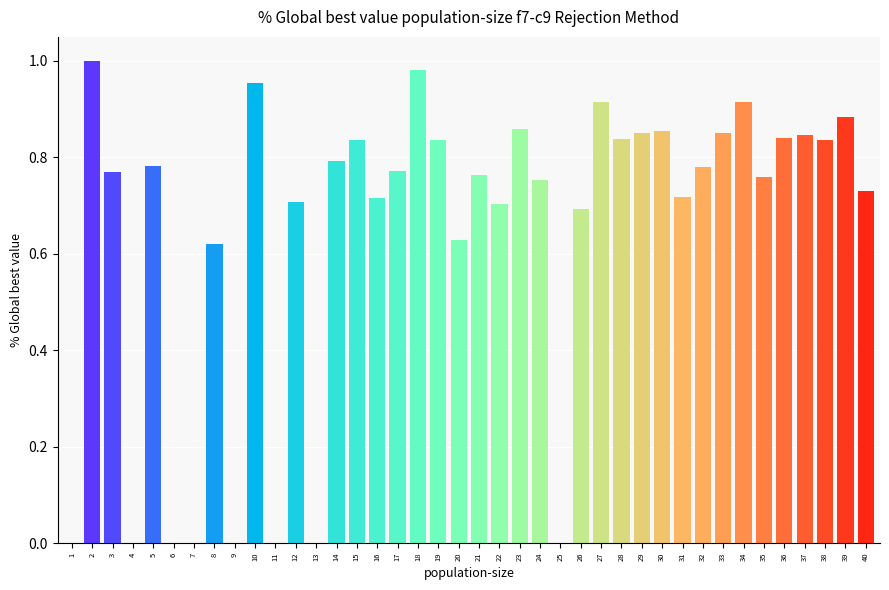

What is the sum of all values?

25.8